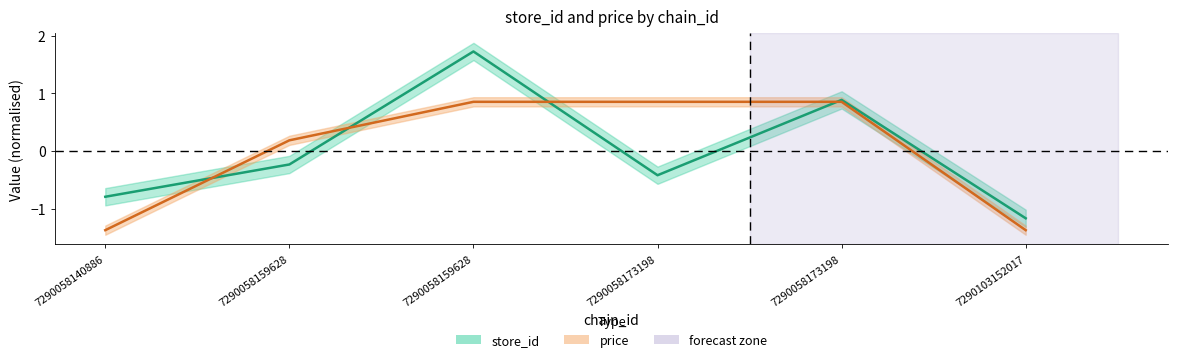

At 7290058173198, list the series in order from smallest to largest.

store_id, price